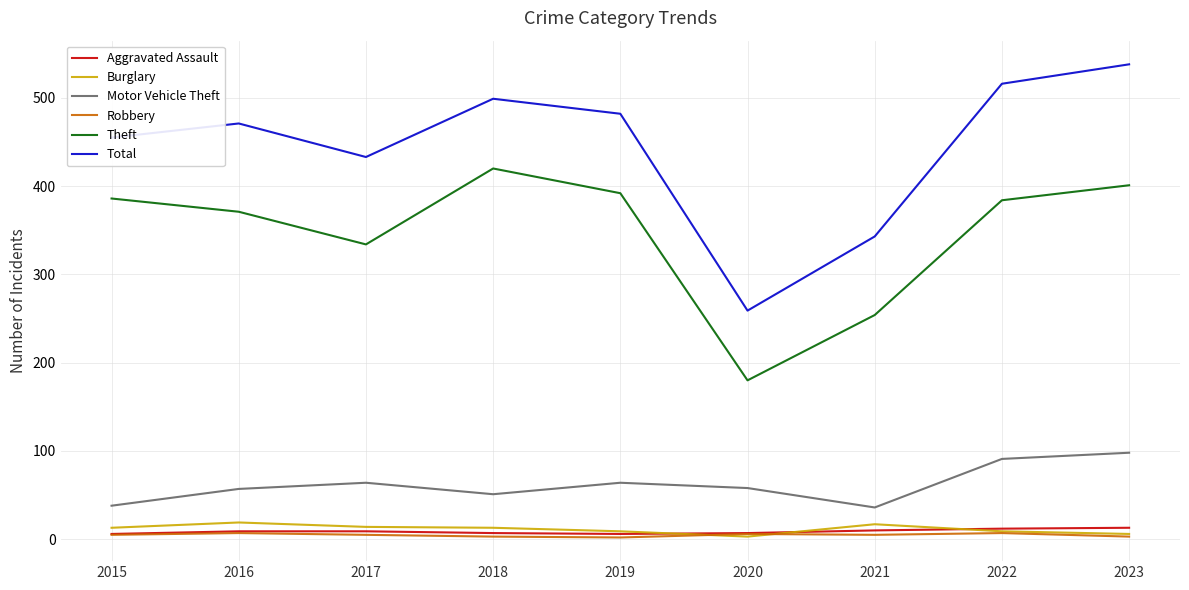

Which series has the widest spread of values?

Total